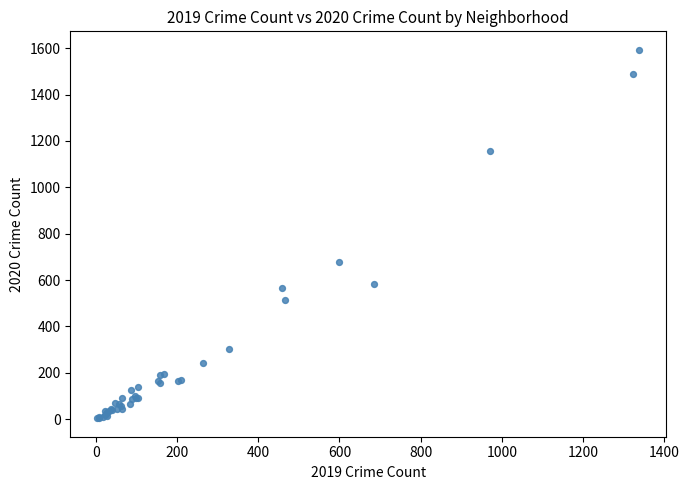

What Y value in the scatter plot is closest to 798?

678